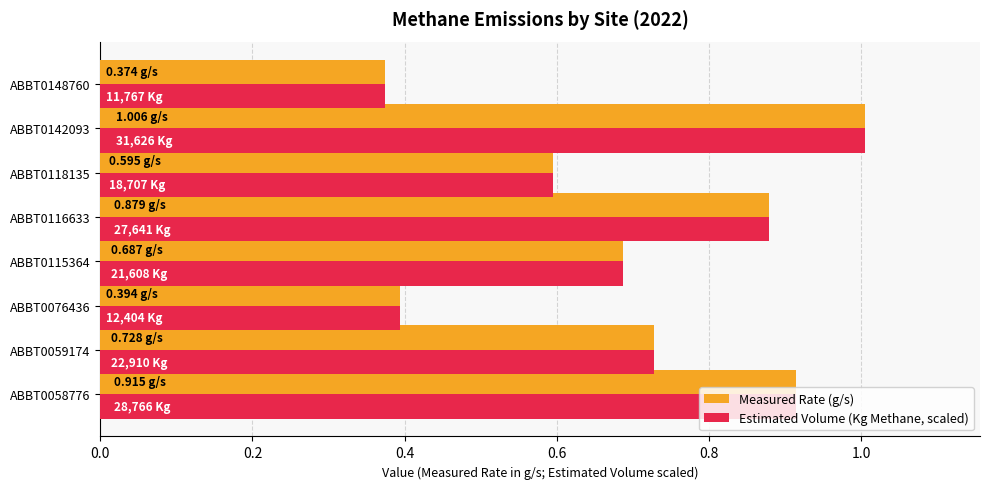

What is the difference between the maximum and minimum values in the Measured Rate (g/s) series?

0.6